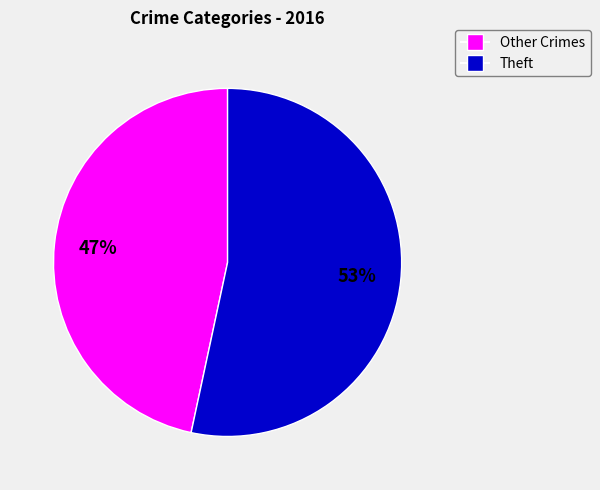

Does any single category account for the majority?

Yes